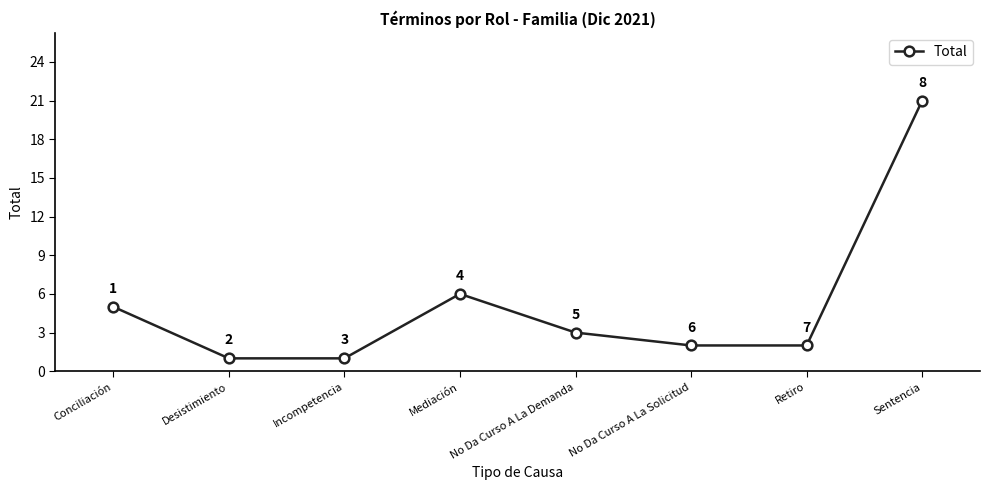

What is the label of the 7th point from the left?

Retiro